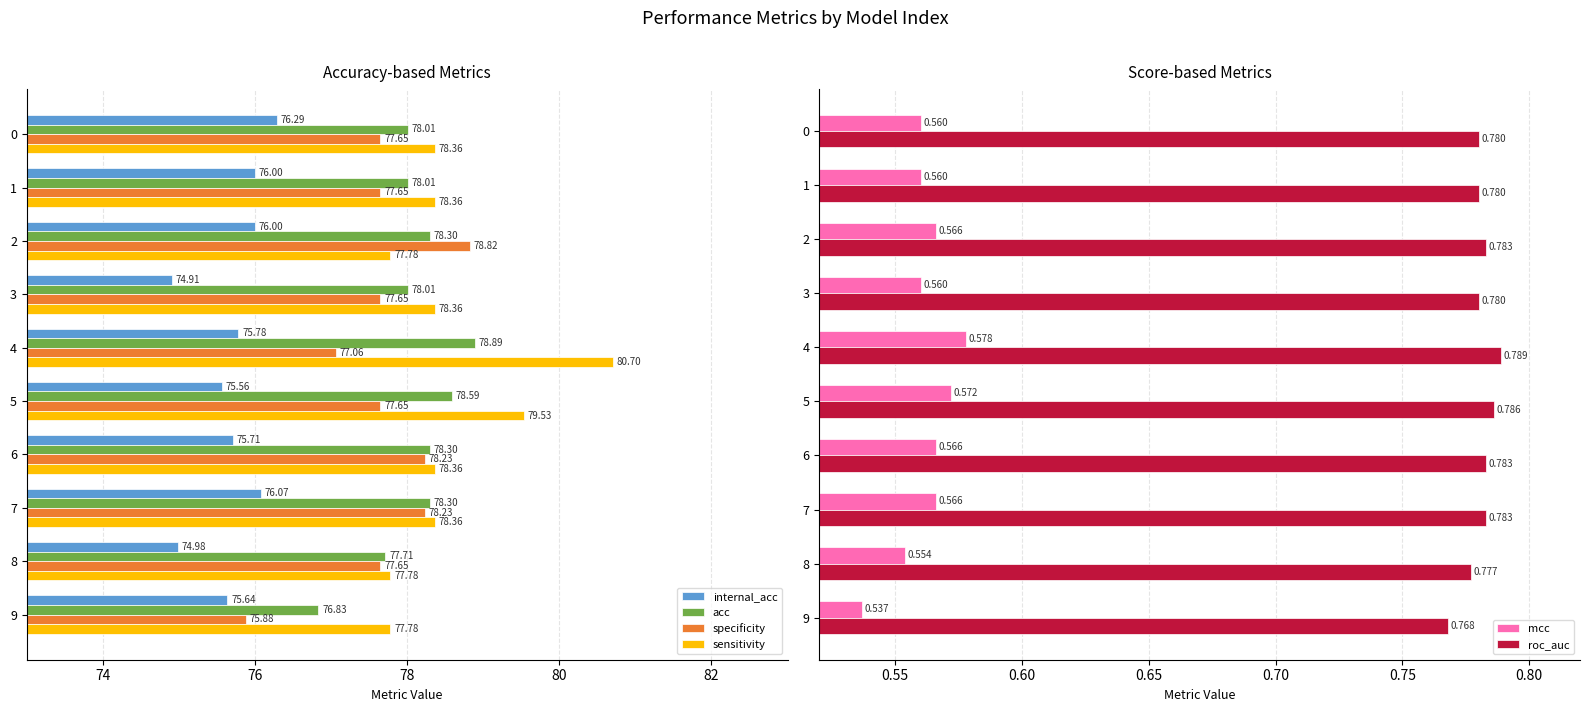

Does the chart contain stacked bars?

No